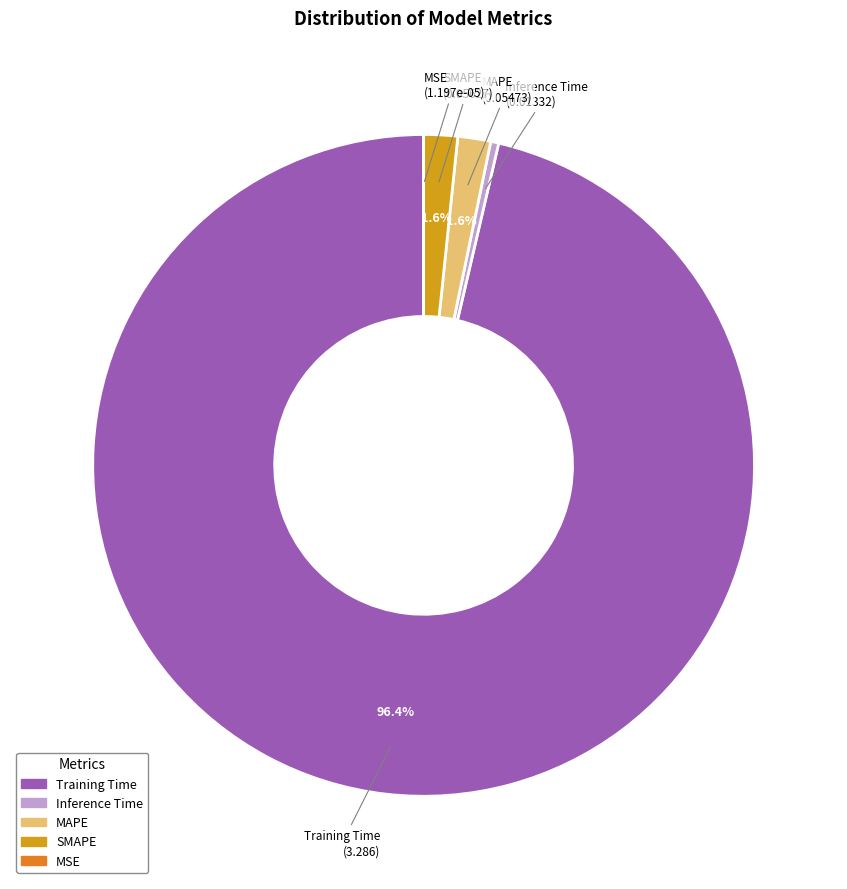

To the nearest percent, what is the difference between the largest and smallest slice percentages?

96%